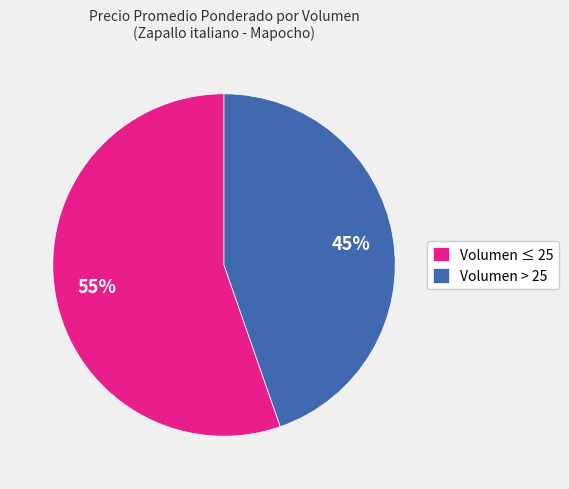

Between Volumen > 25 and Volumen ≤ 25, which is larger?

Volumen ≤ 25